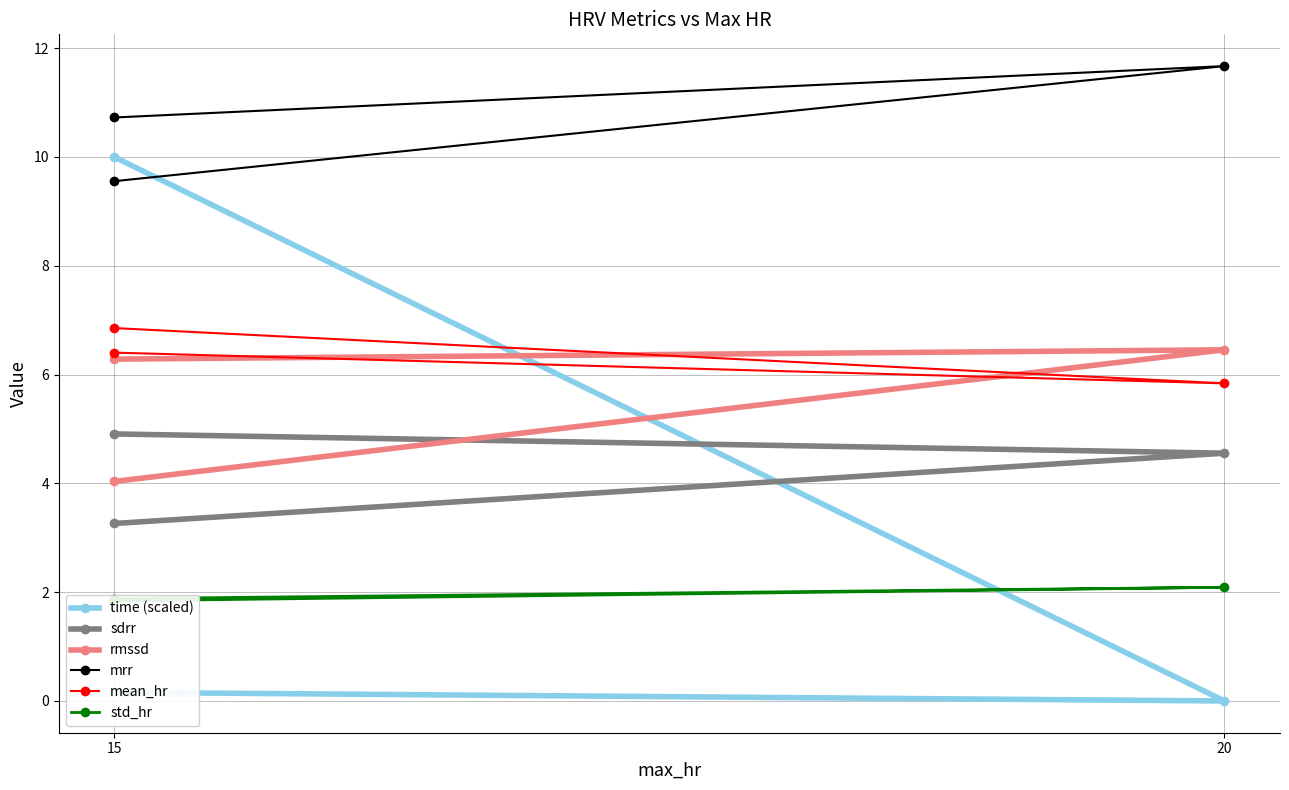

What is the label of the 2nd point from the left?

20